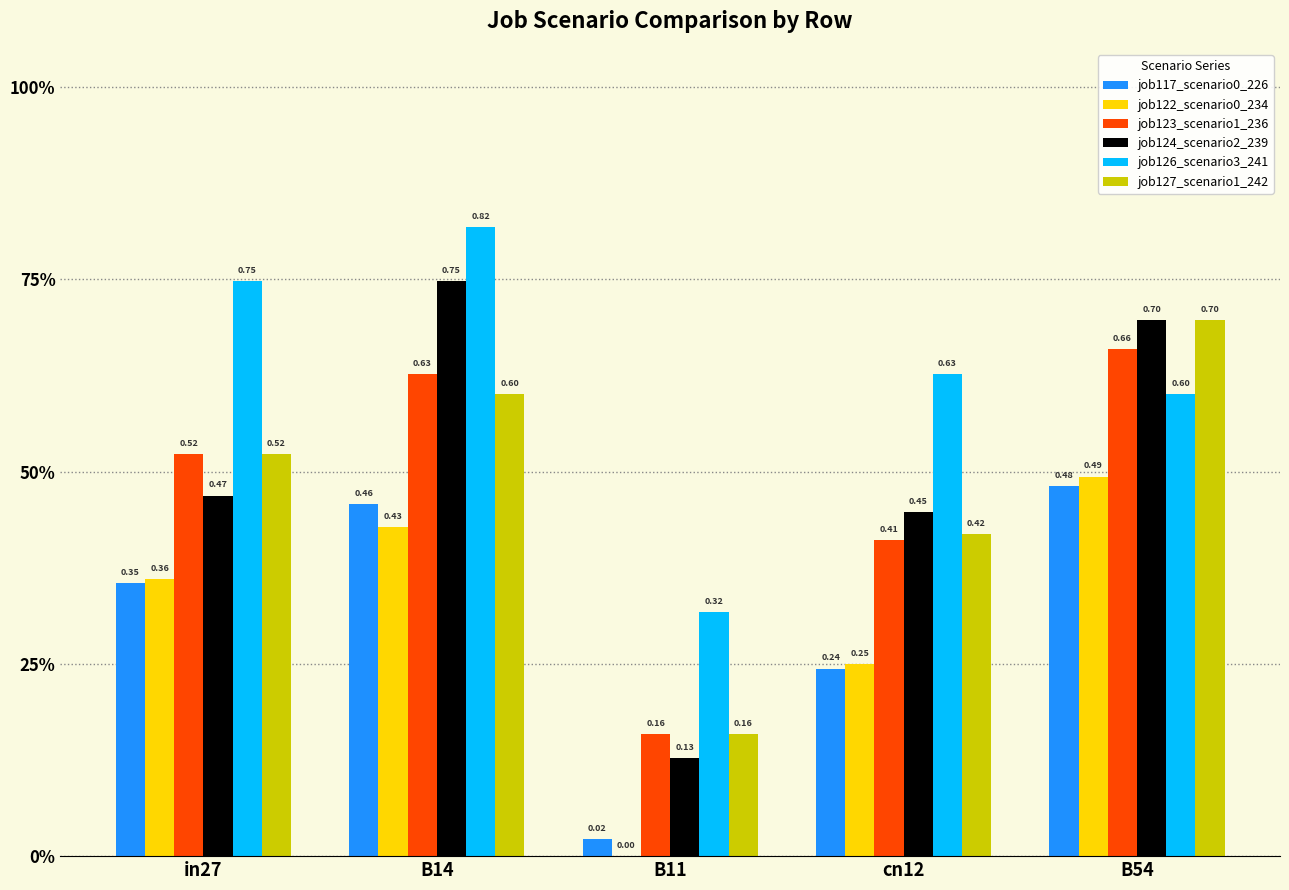

Are the bars grouped side by side (vs. stacked)?

Yes